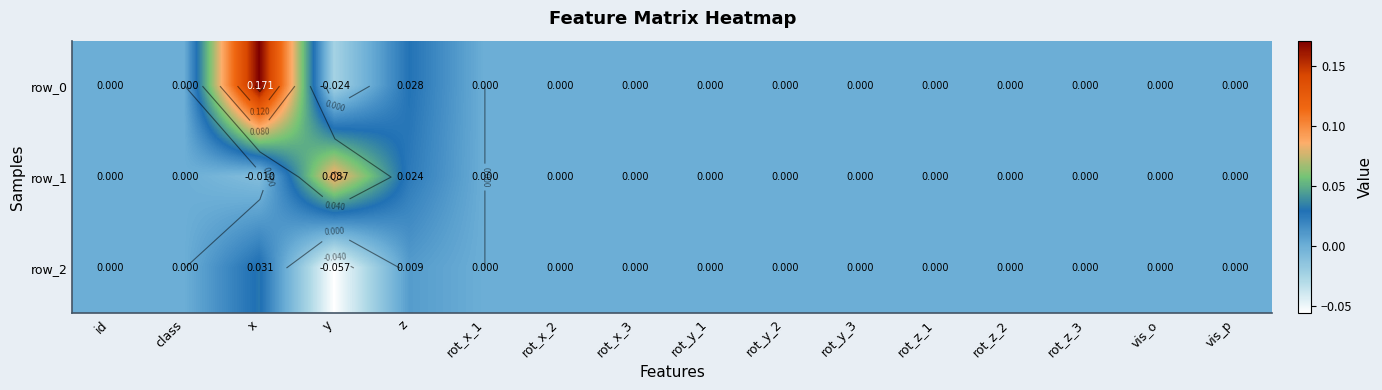

What is the smallest value displayed?

-0.1